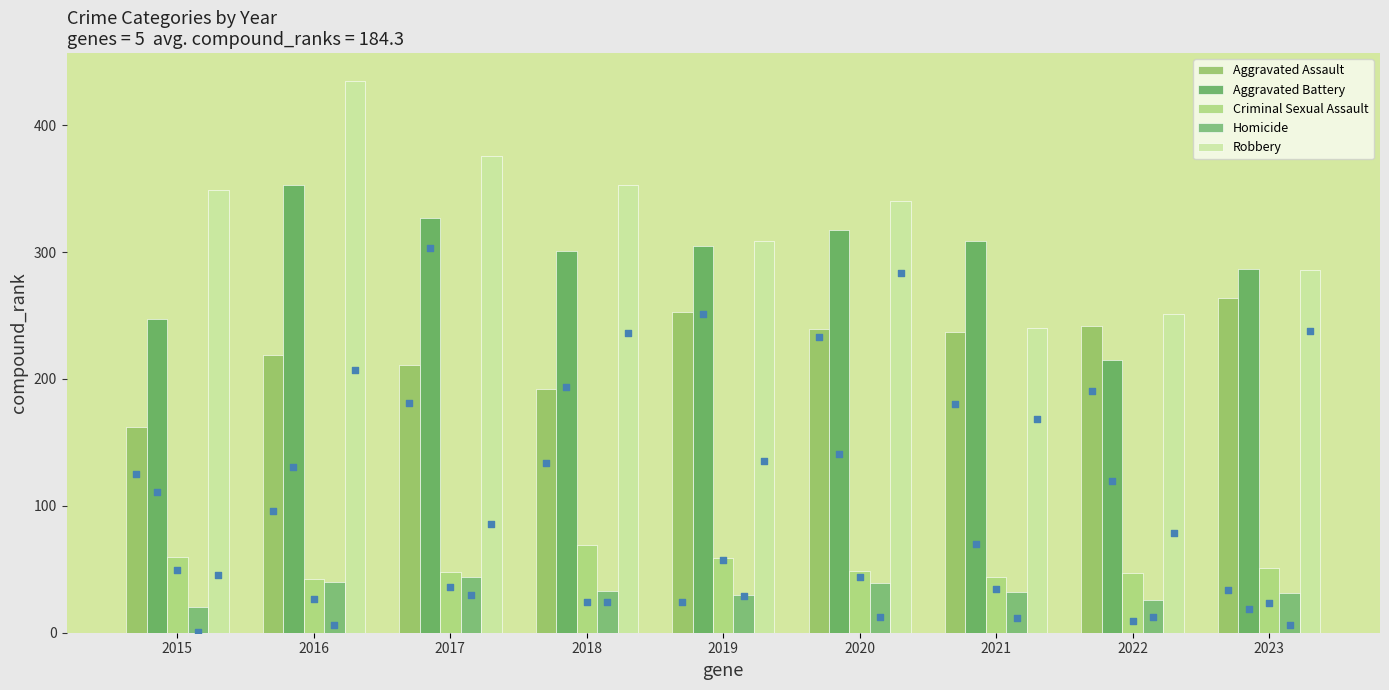

Which series contains the highest Y value?

Robbery